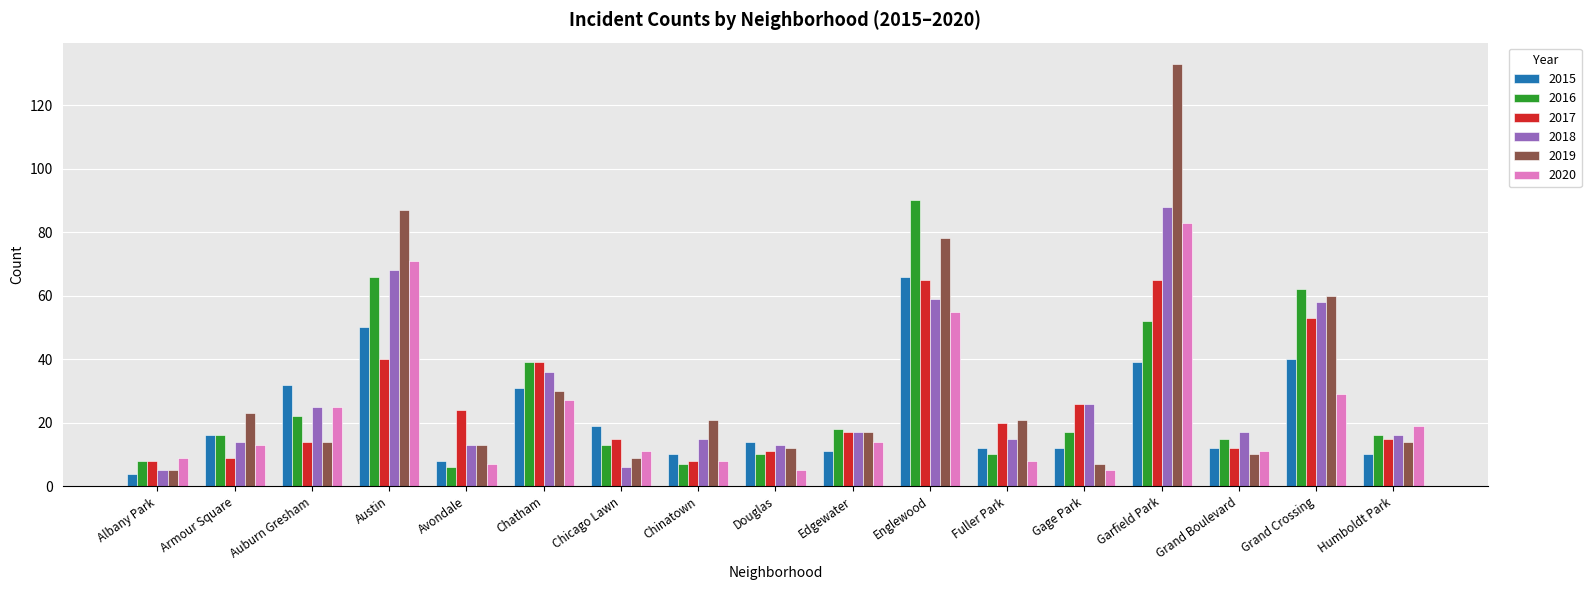

How many values in the 2019 series are below 17?

8